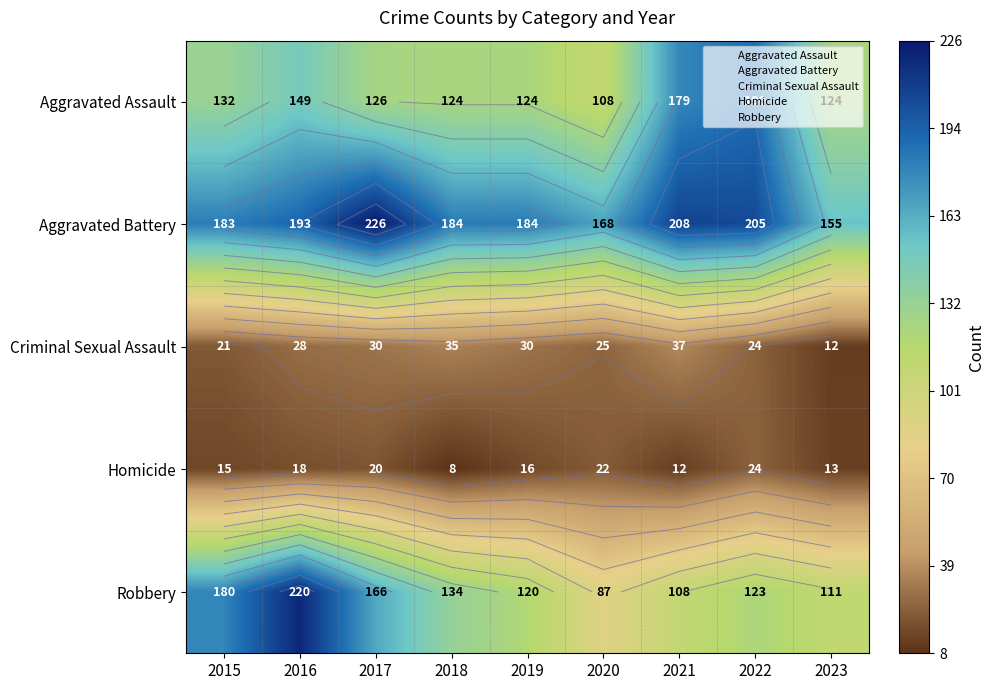

How many data points in Homicide are less than 16?

4